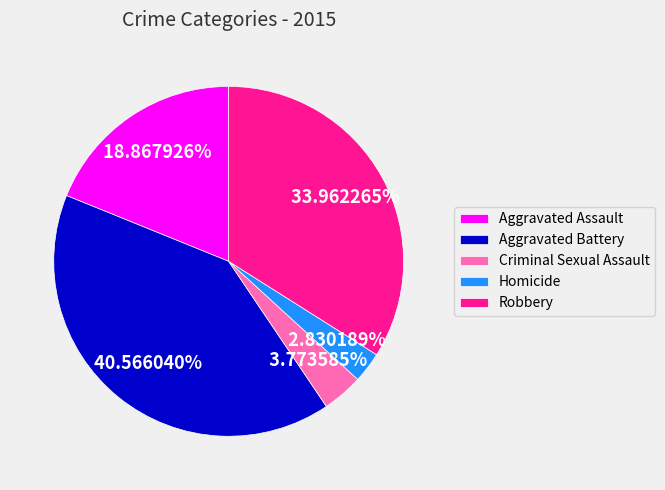

What percentage do Aggravated Battery and Robbery together represent?

74.5%